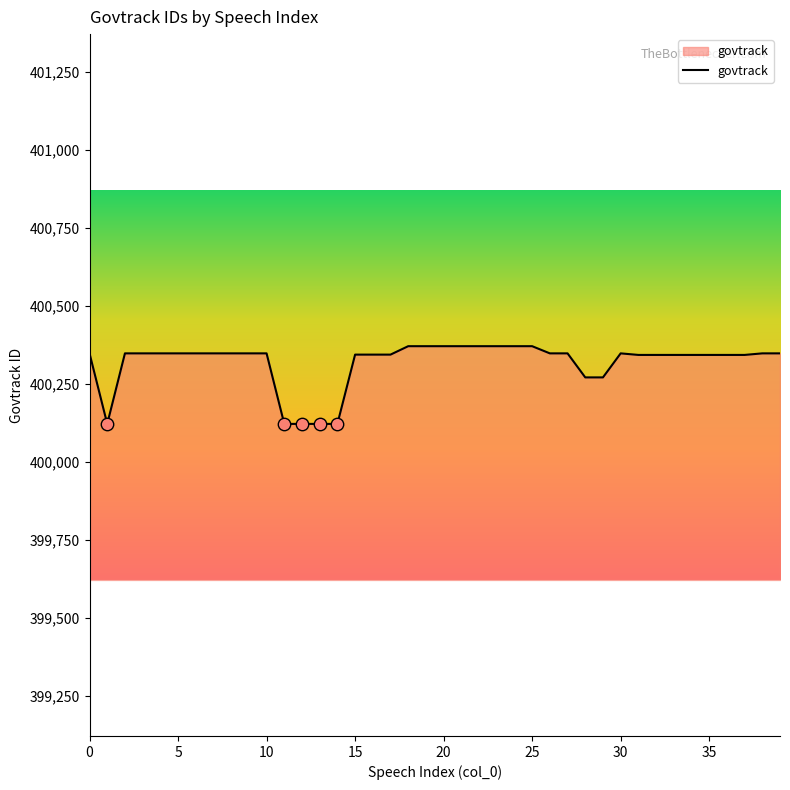

What is the smallest value displayed?

400122